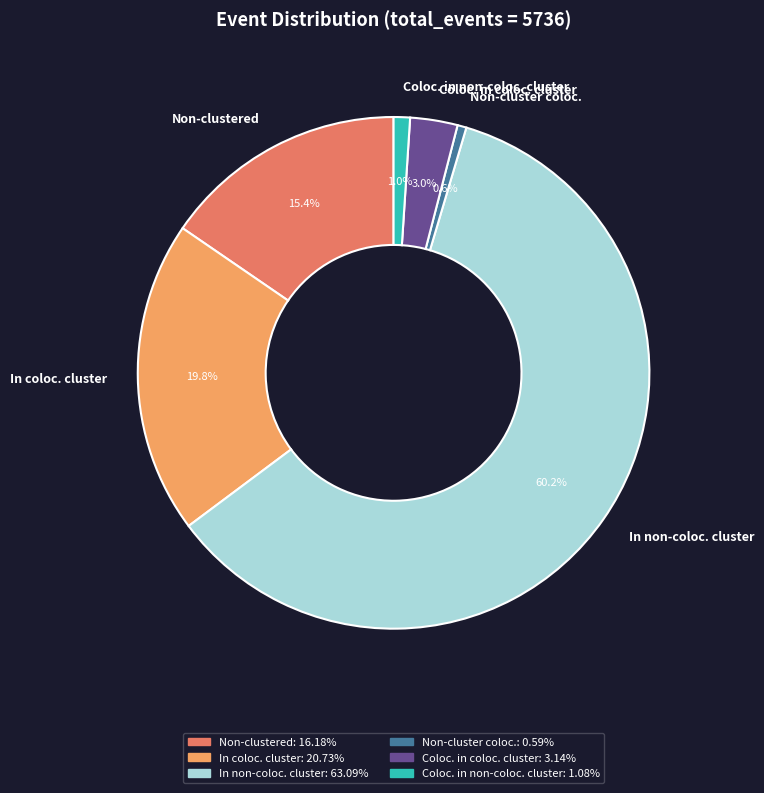

Is there a majority slice in this chart?

Yes